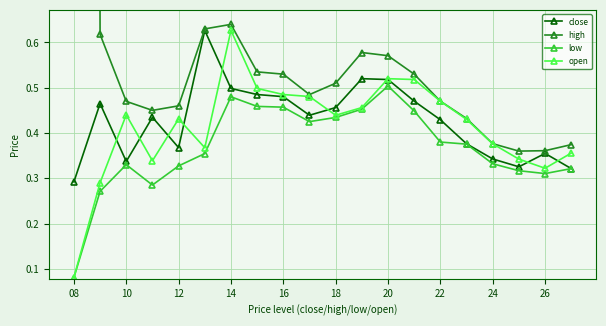

In low, how many points are lower than both neighbors (excluding endpoints)?

3